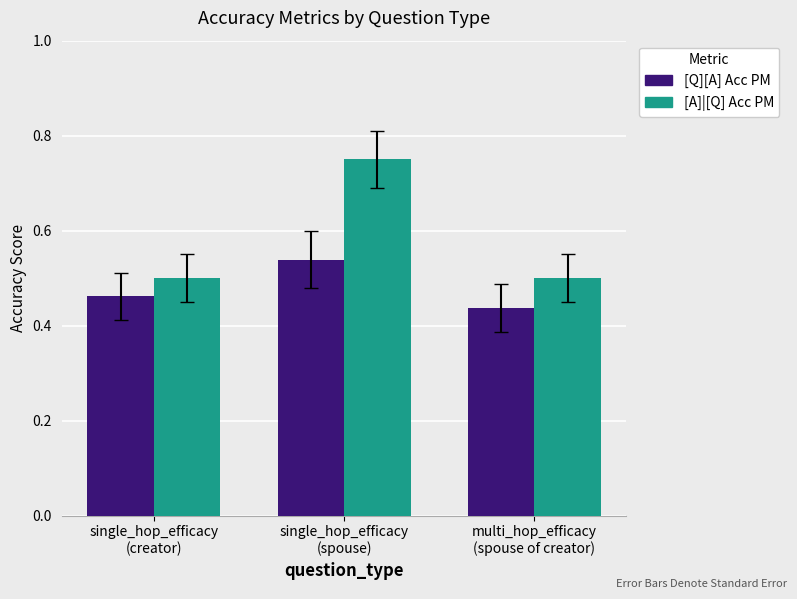

What is the label of the 3rd bar from the right?

single_hop_efficacy
(creator)